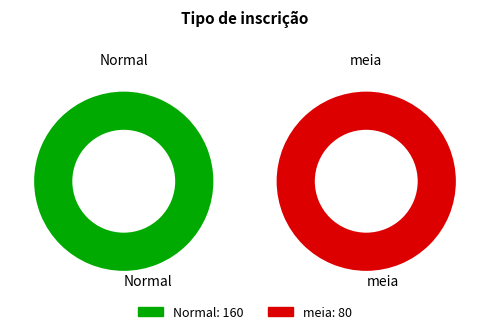

What is the total percentage of Normal and meia?

100.0%